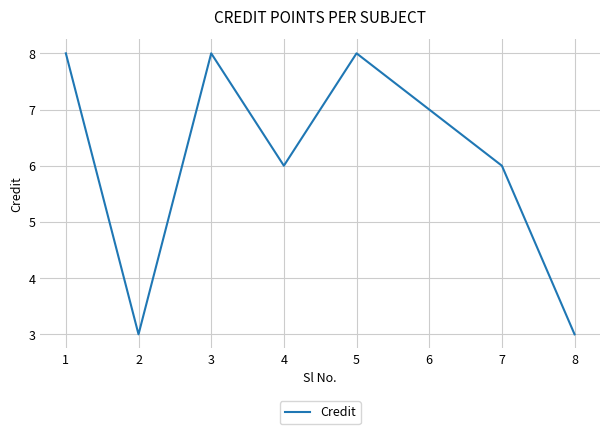

Where is the first local minimum?

2